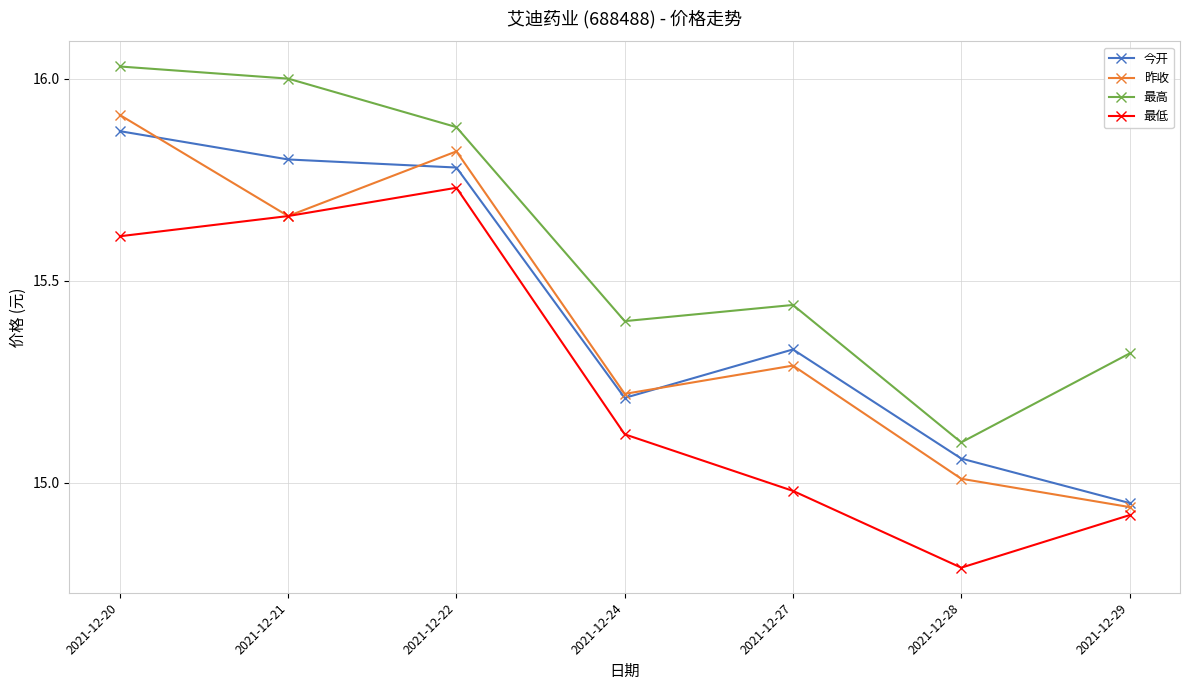

True or false: 最高 and 今开 cross at least once.

False